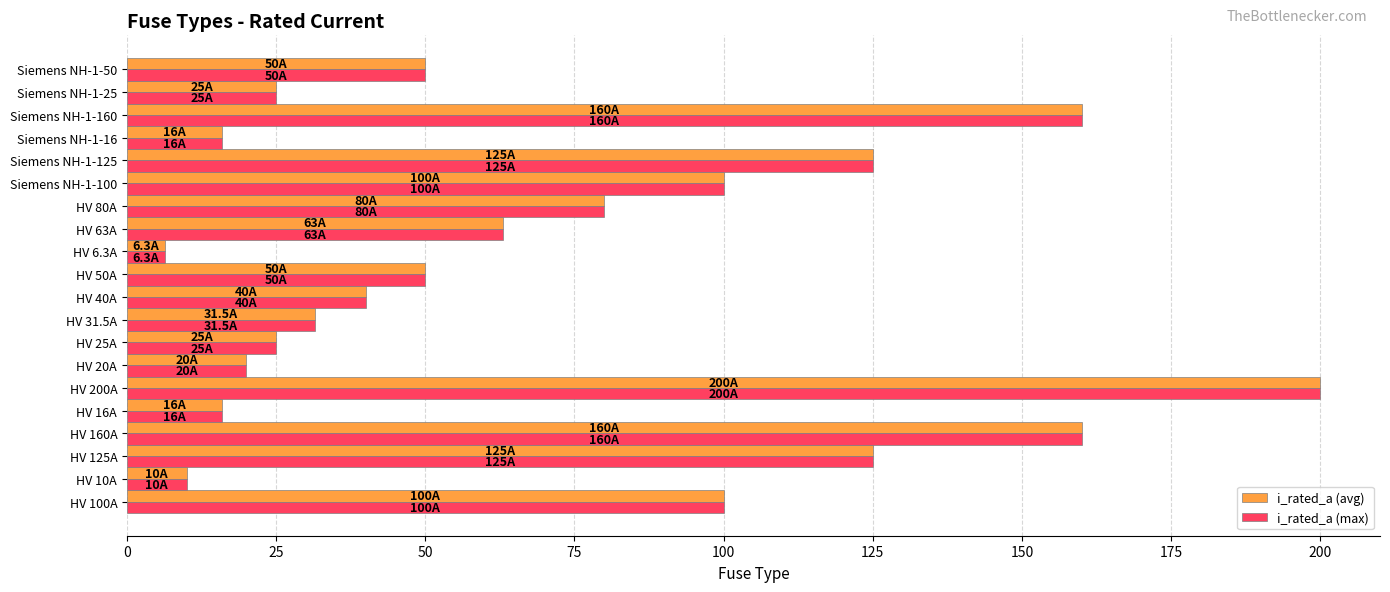

What is the sum of the i_rated_a (avg) values at Siemens NH-1-50 and HV 20A?

70.0